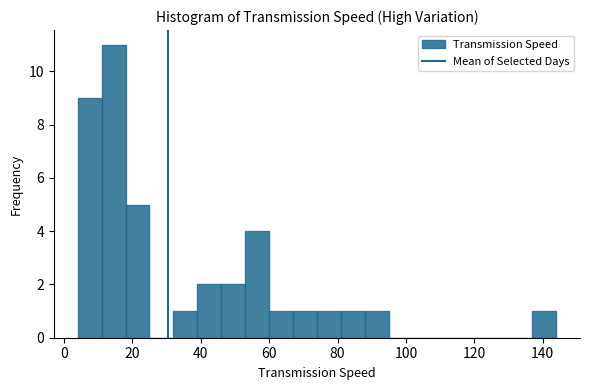

Read against the x-axis, roughly where is the centre of the tallest bar?

14